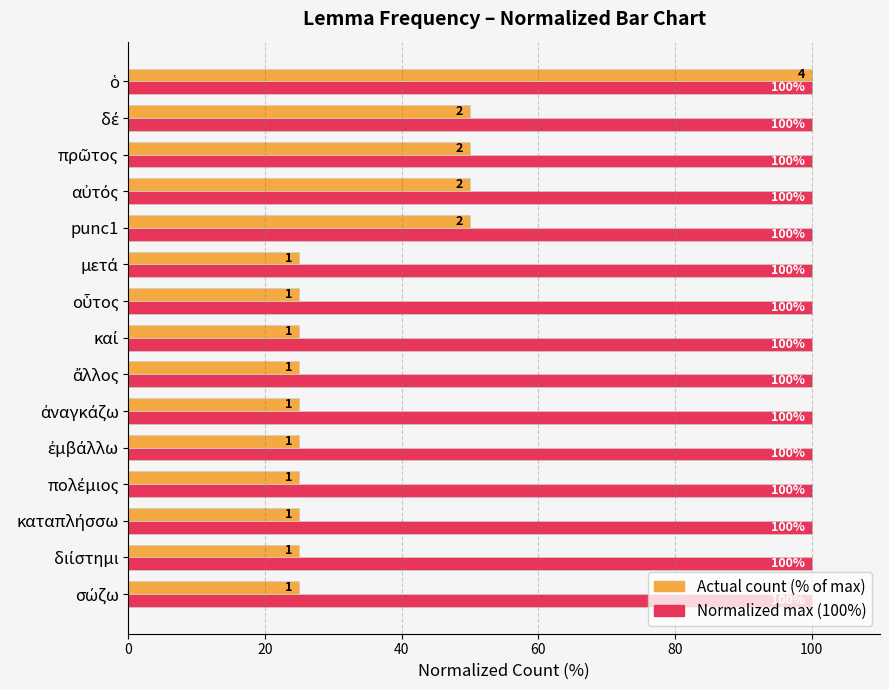

What is the minimum value shown in the chart?

25